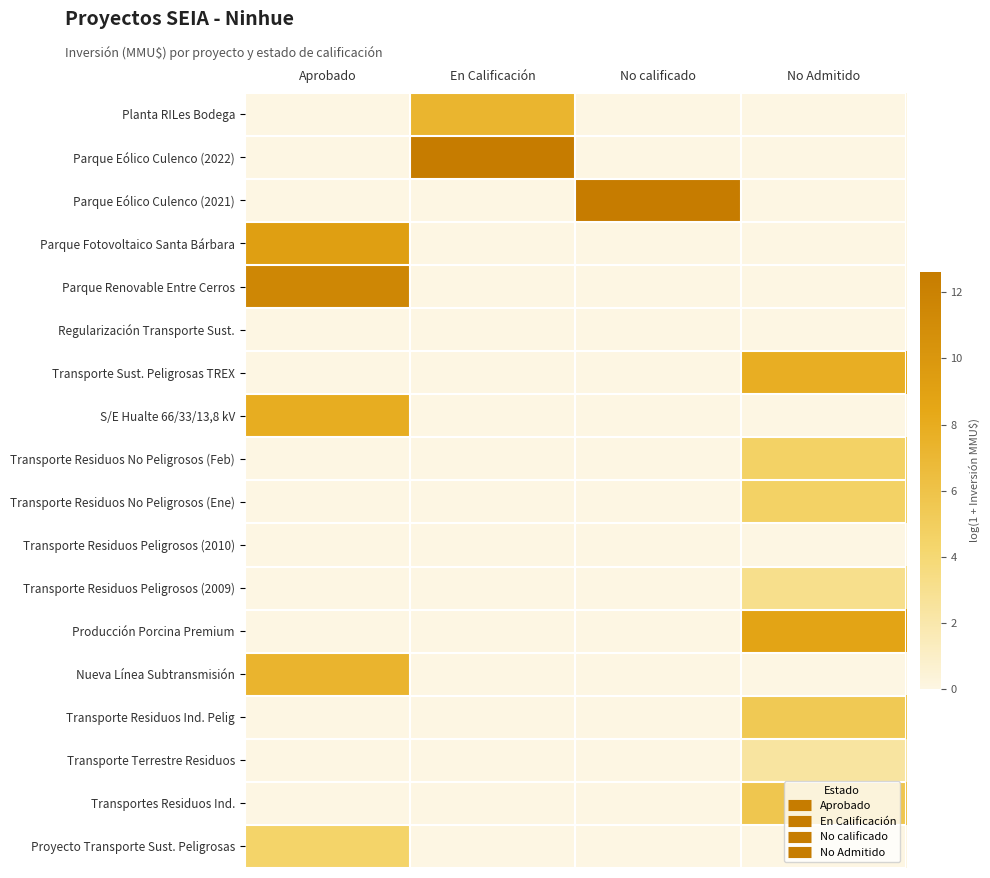

What is the total value across all series at No Admitido?

42.5